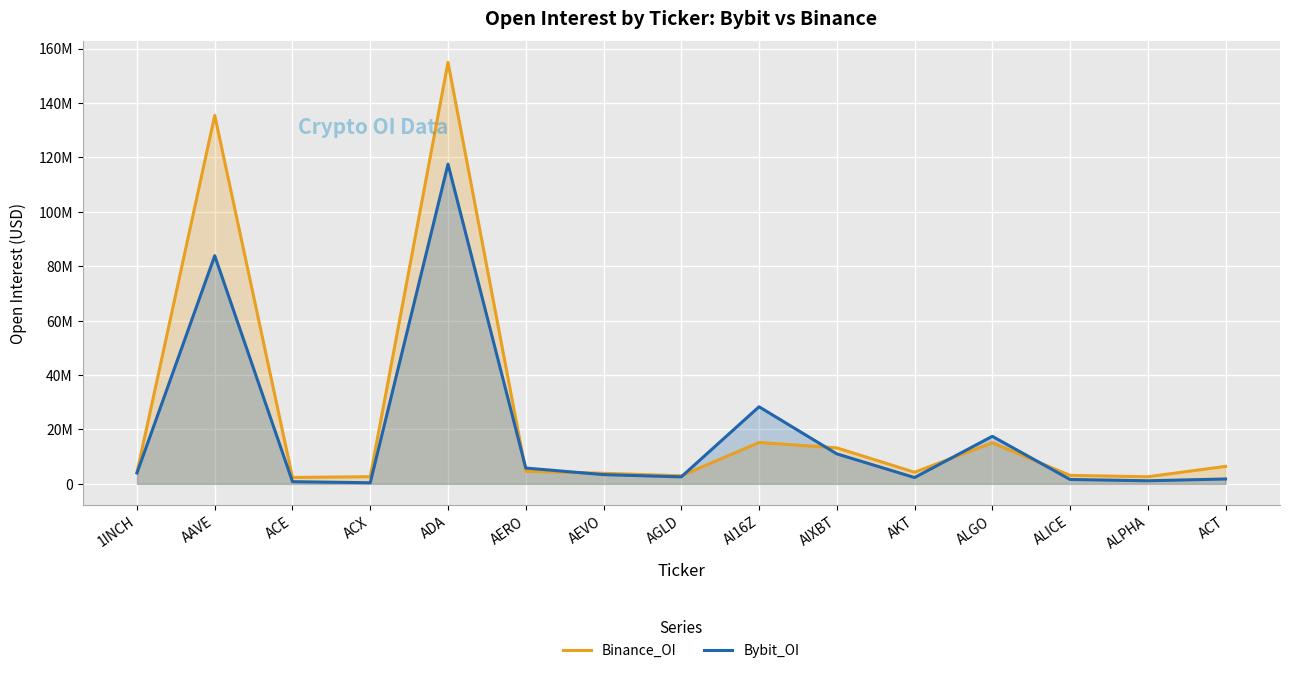

Reading left to right, list all the values displayed in this chart.

Binance_OI: 1INCH=4233717	AAVE=135430321	ACE=2368026	ACX=2642323	ADA=154935836	AERO=4633546	AEVO=3904320	AGLD=2980338	AI16Z=15210485	AIXBT=13243109	AKT=4281813	ALGO=15111925	ALICE=3124671	ALPHA=2627822	ACT=6437144
Bybit_OI: 1INCH=4020079	AAVE=83854530	ACE=812578	ACX=417808	ADA=117517080	AERO=5824491	AEVO=3406596	AGLD=2579854	AI16Z=28347180	AIXBT=11034735	AKT=2334754	ALGO=17484962	ALICE=1629422	ALPHA=1151196	ACT=1804716